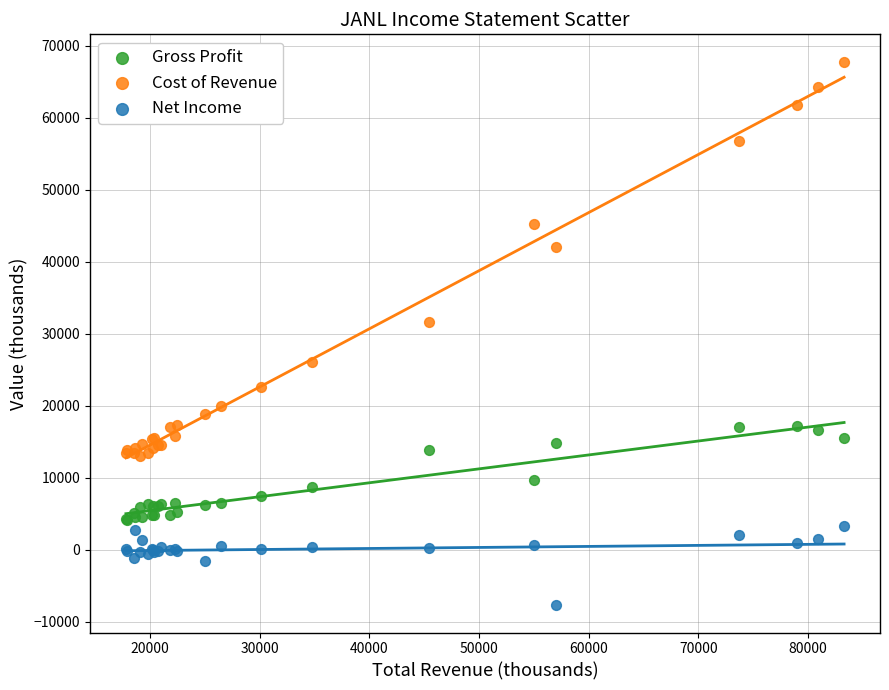

Which series has the widest spread of Y values?

Cost of Revenue